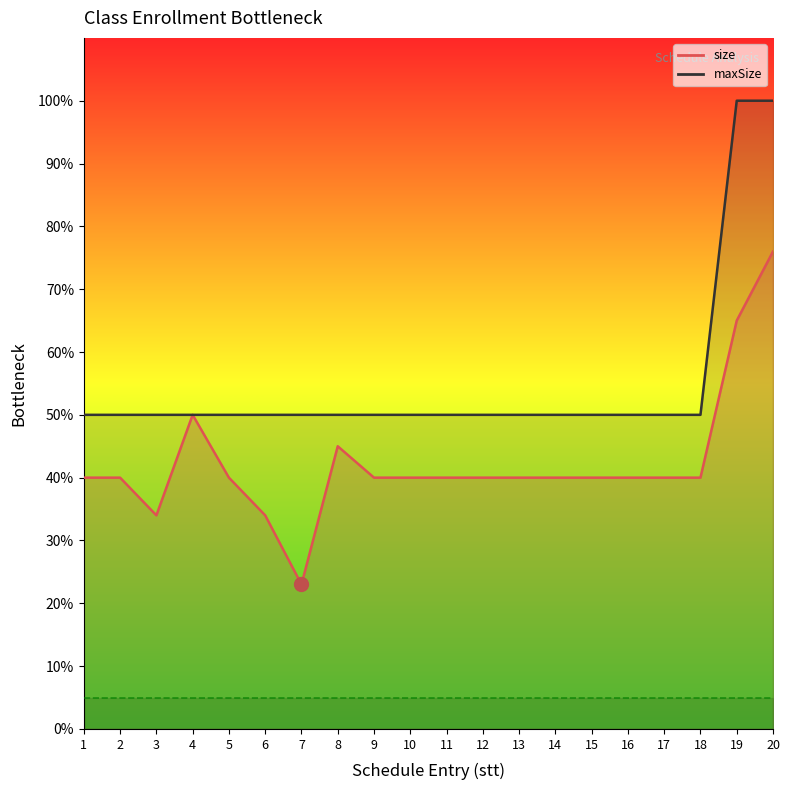

Which series changed the most between 2 and 13?

size